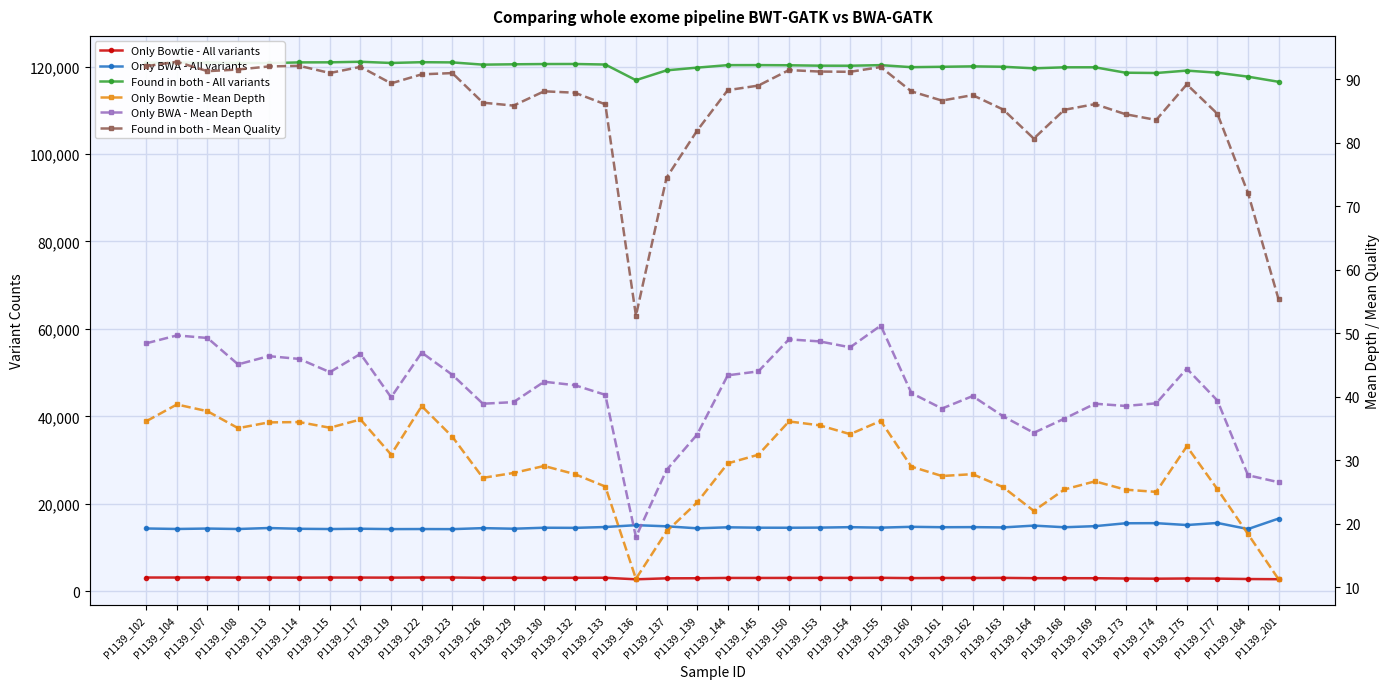

Which series has the largest range (max minus min)?

Found in both - All variants